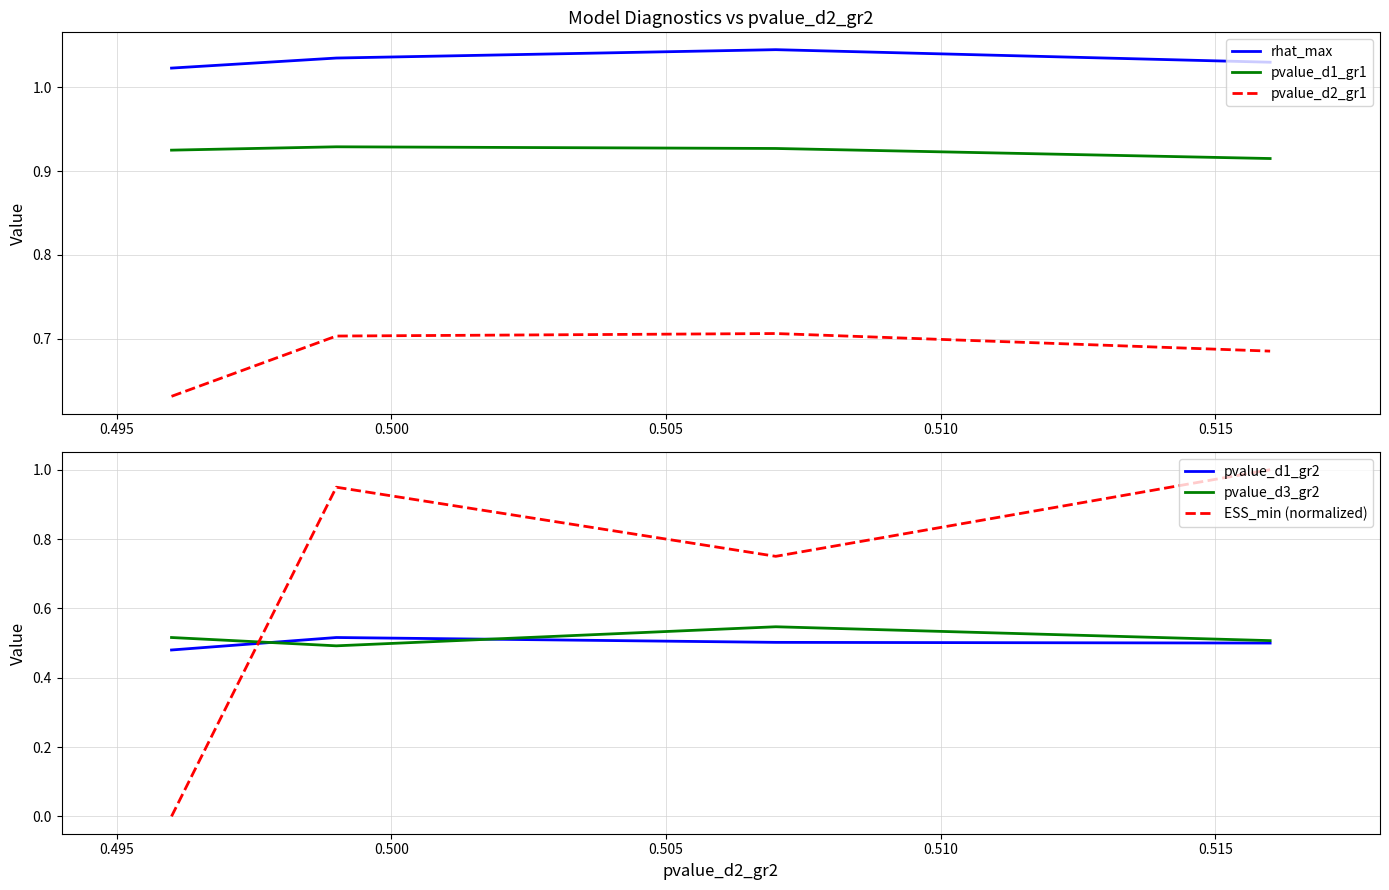

Reading left to right, list all the values displayed in this chart.

rhat_max: 1.0	1.0	1.0	1.0
pvalue_d1_gr1: 0.9	0.9	0.9	0.9
pvalue_d2_gr1: 0.6	0.7	0.7	0.7
pvalue_d1_gr2: 0.5	0.5	0.5	0.5
pvalue_d3_gr2: 0.5	0.5	0.5	0.5
ESS_min (normalized): 0.0	0.9	0.8	1.0